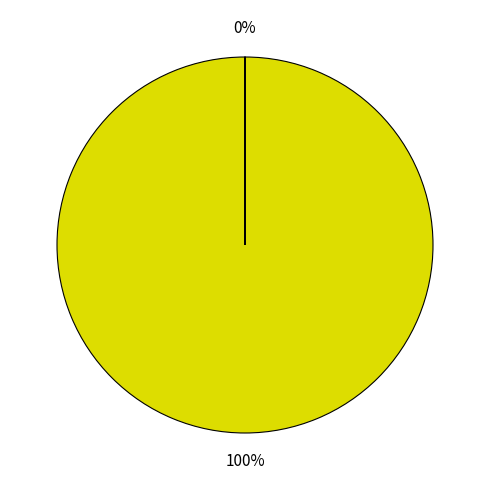

To the nearest percent, what is the difference between the largest and smallest slice percentages?

100%